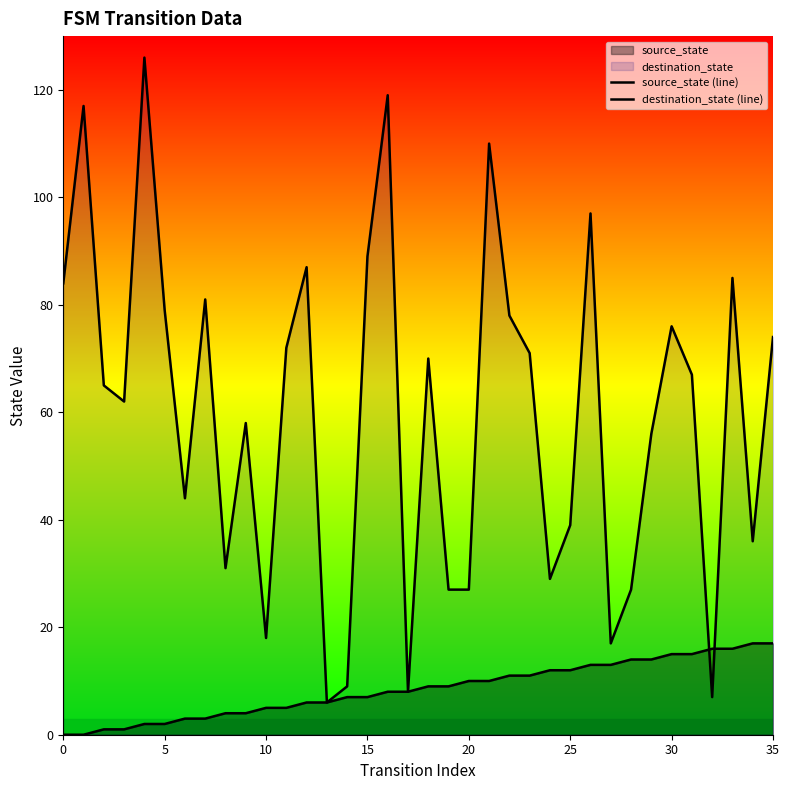

Reading left to right, transcribe all the data shown in this chart.

source_state (line): 0	0	1	1	2	2	3	3	4	4	5	5	6	6	7	7	8	8	9	9	10	10	11	11	12	12	13	13	14	14	15	15	16	16	17	17
destination_state (line): 84	117	65	62	126	79	44	81	31	58	18	72	87	6	9	89	119	8	70	27	27	110	78	71	29	39	97	17	27	56	76	67	7	85	36	74